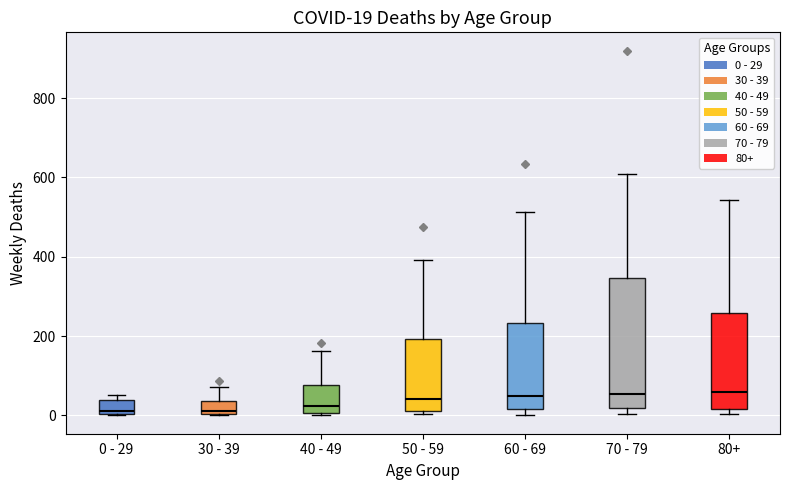

Comparing the boxes themselves (not the whiskers), which one is the tallest?

70 - 79